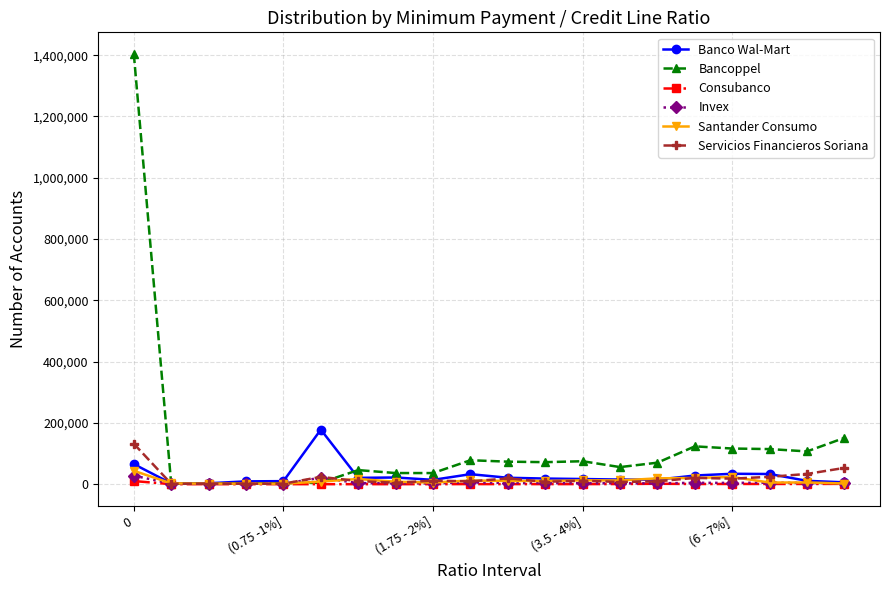

Which series has the largest range (max minus min)?

Bancoppel